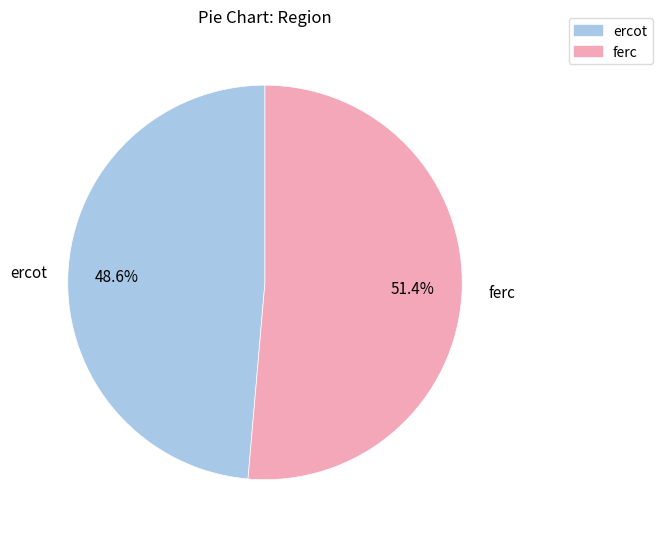

To the nearest percent, what is the combined percentage of ferc and ercot?

100%